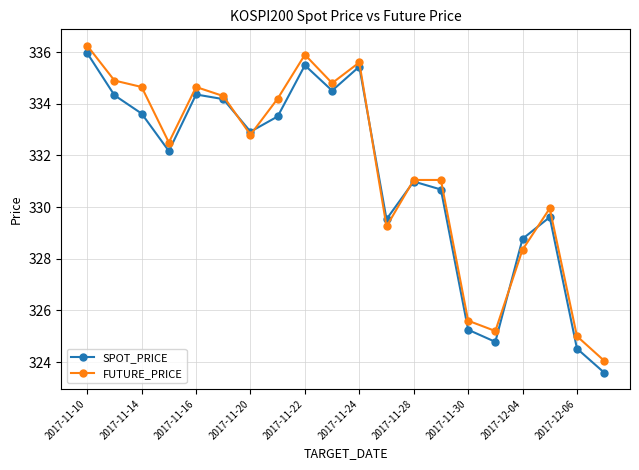

How many values in the SPOT_PRICE series are below 332?

9